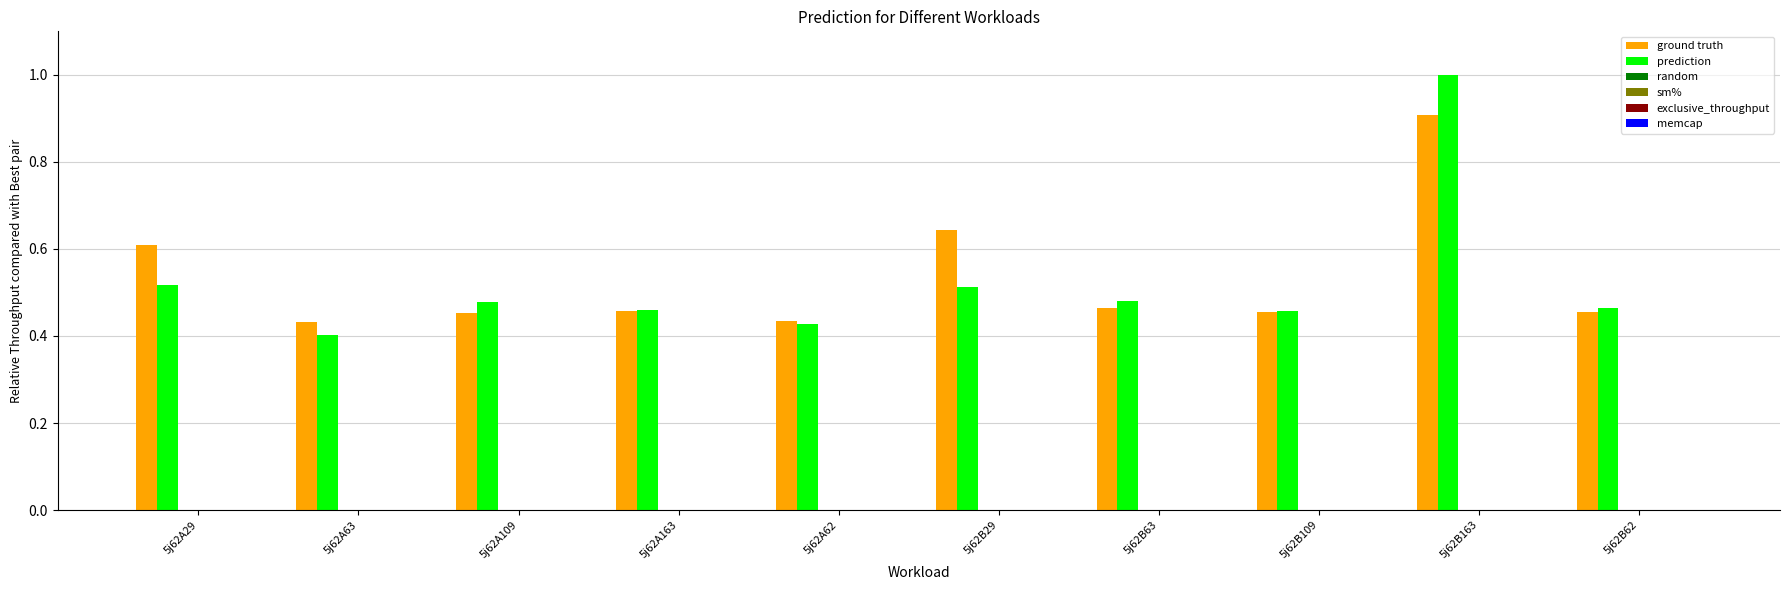

What is the highest value of the ground truth series?

0.9